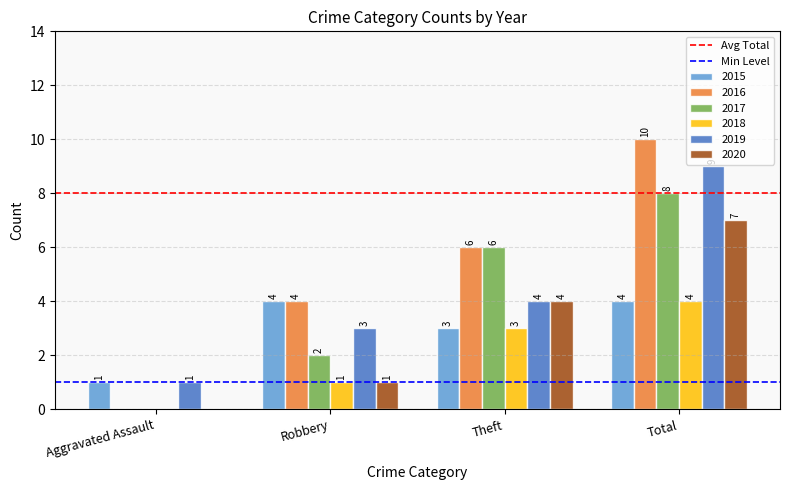

What is the approximate value of 2016 at Total, to the nearest 10?

10